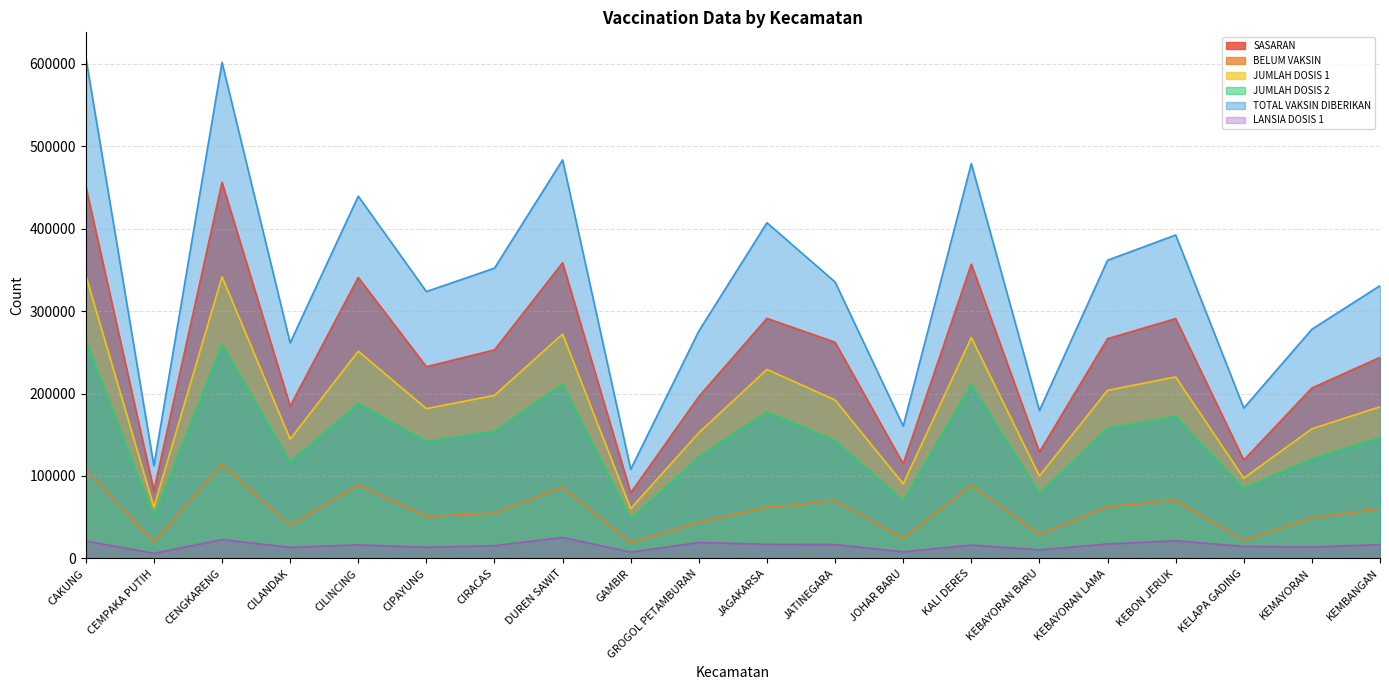

What is the lowest value of the JUMLAH DOSIS 1 series?

60468